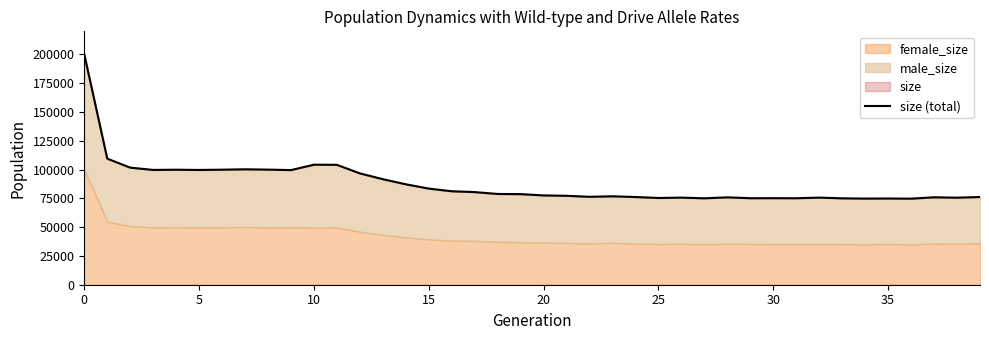

Which category has the lowest value across all series?

36